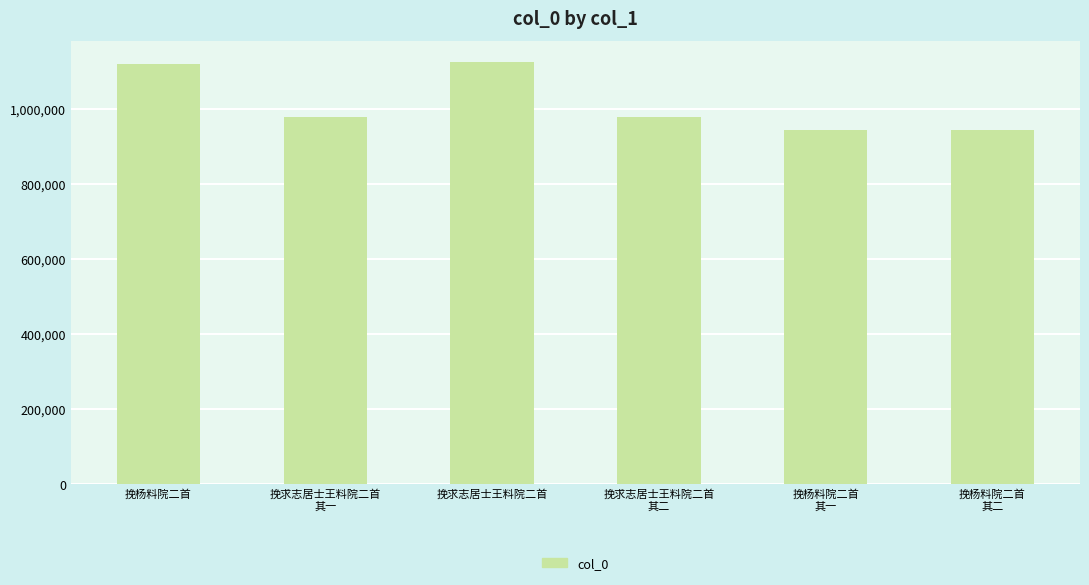

What is the sum of all values?

6087127